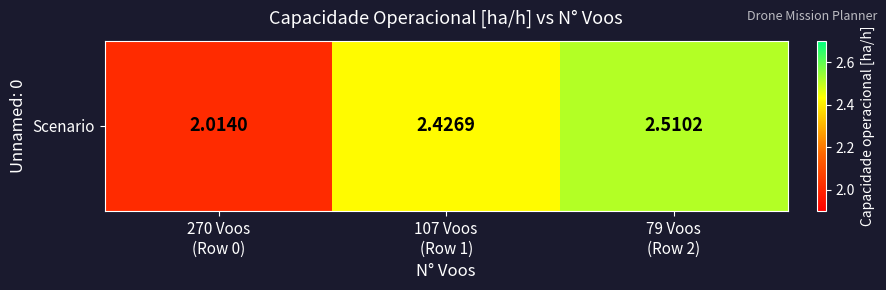

Which label corresponds to the largest value in the chart?

79 Voos
(Row 2)